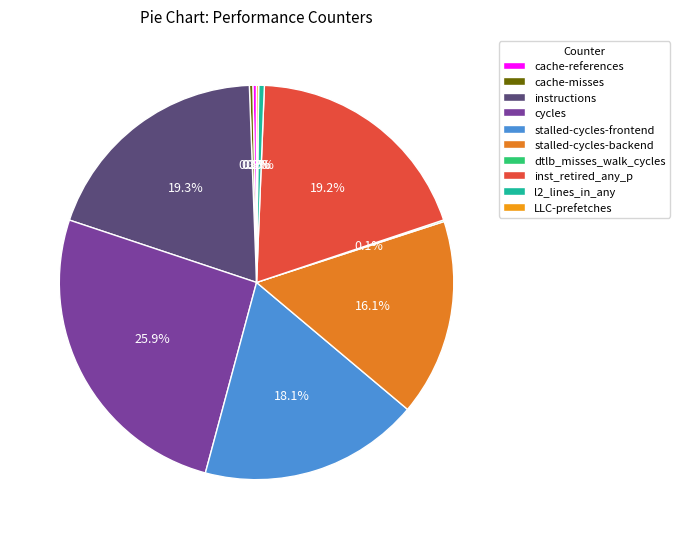

The dtlb_misses_walk_cycles slice represents 1% of the pie. True or false?

False